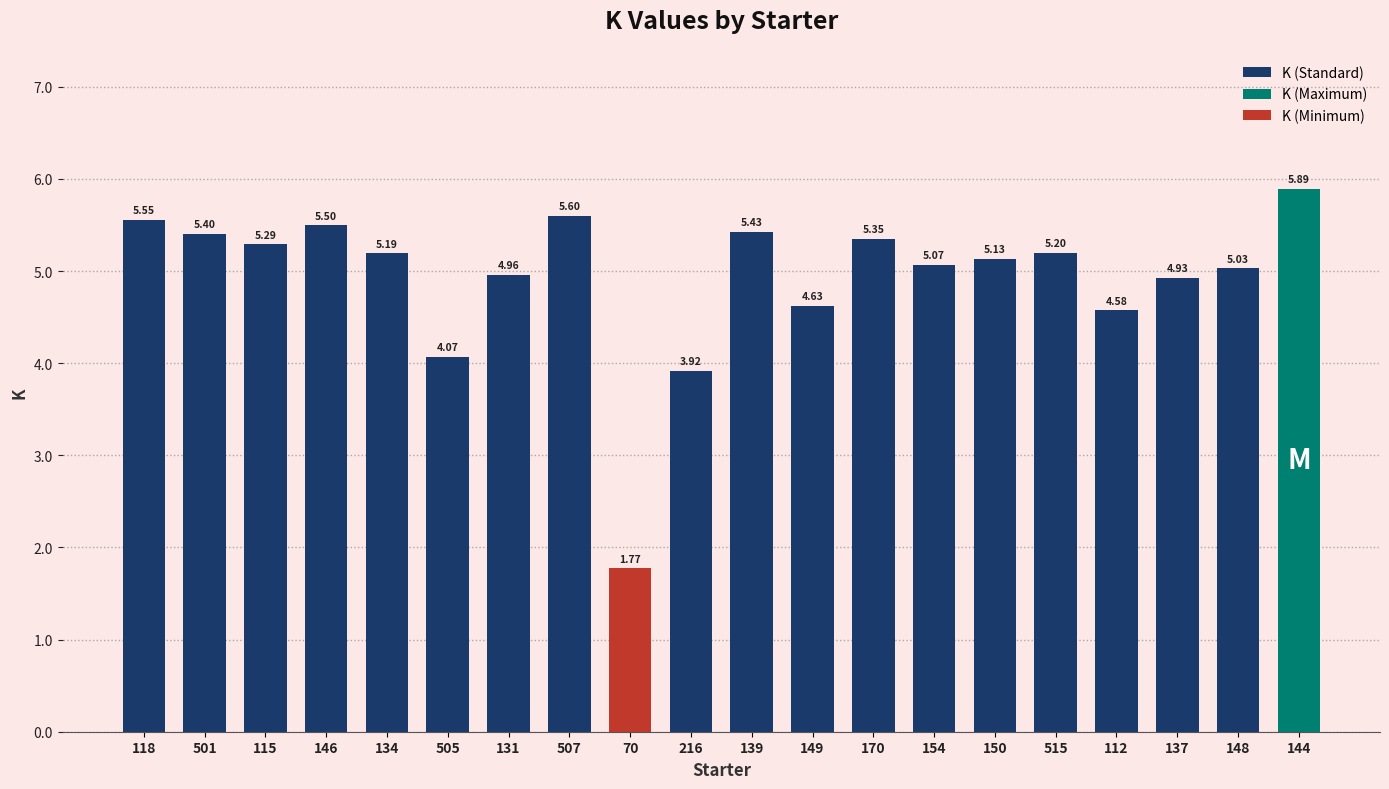

Rank the categories by K (Standard) value from highest to lowest.

507, 118, 146, 139, 501, 170, 115, 515, 134, 150, 154, 148, 131, 137, 149, 112, 505, 216